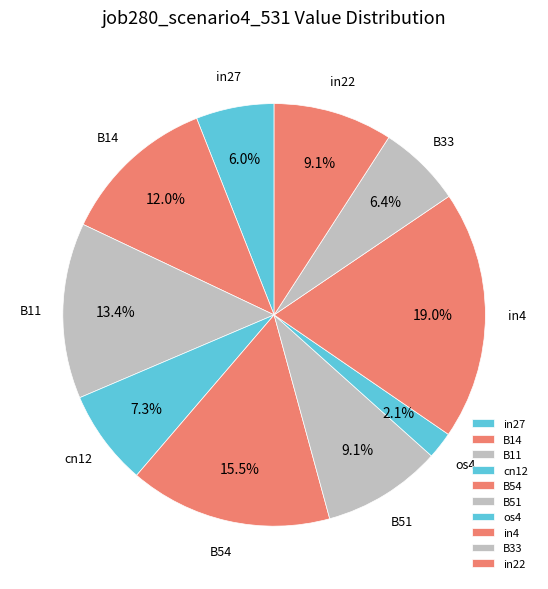

To the nearest percent, what percentage of the pie is B11?

13%